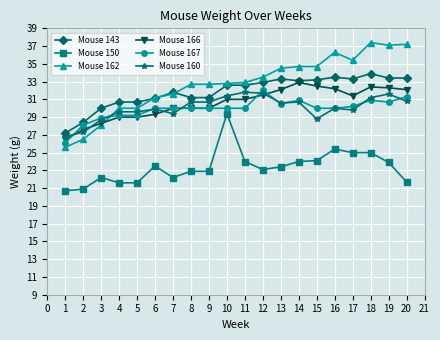

True or false: Mouse 162 has a value of 31.2 at 6.

True